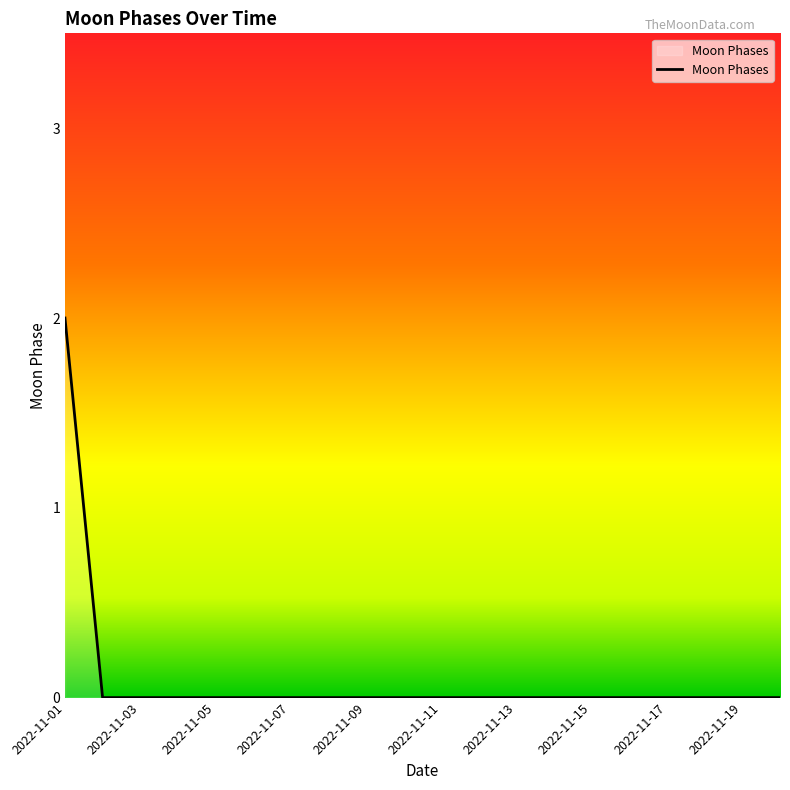

What is the greatest value displayed?

2